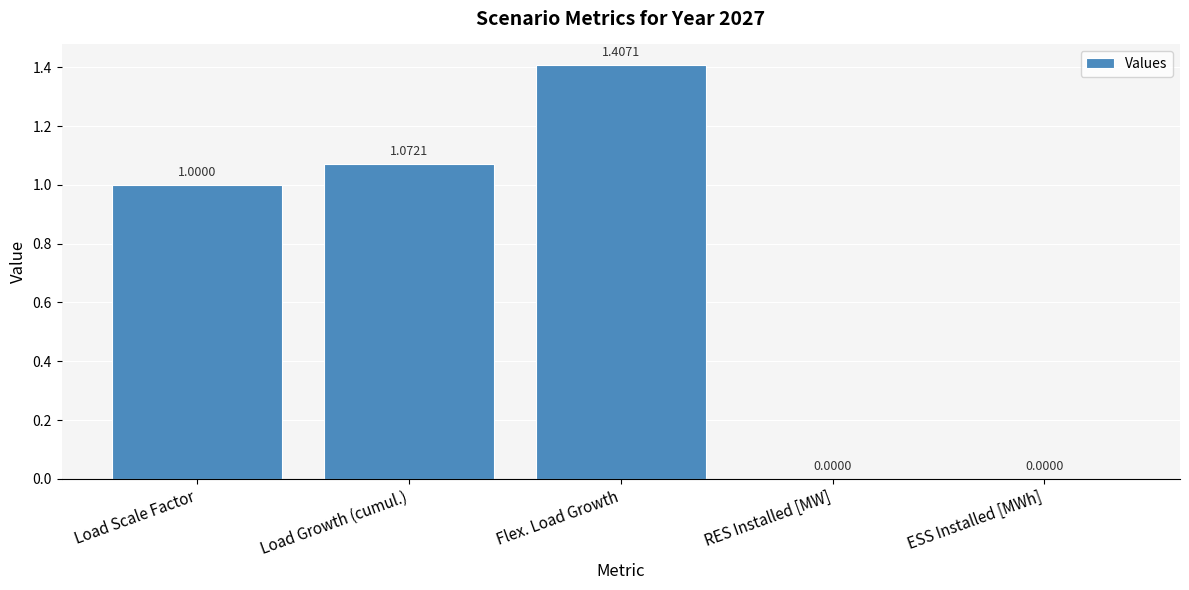

Is it true that the value at Load Scale Factor is 1.5?

False